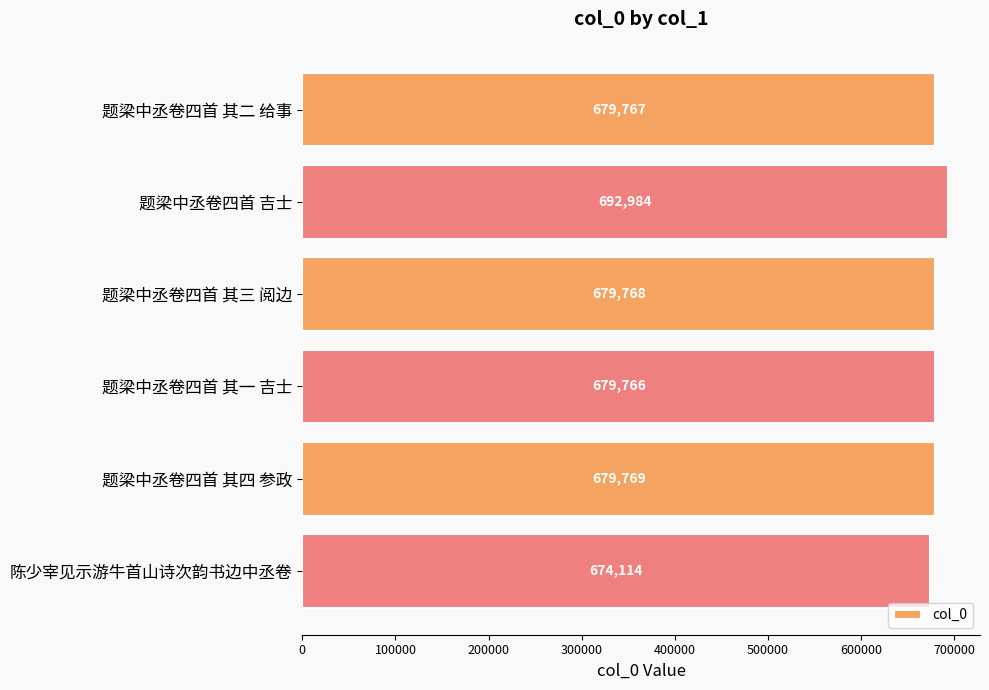

What is the sum of all values?

4086168